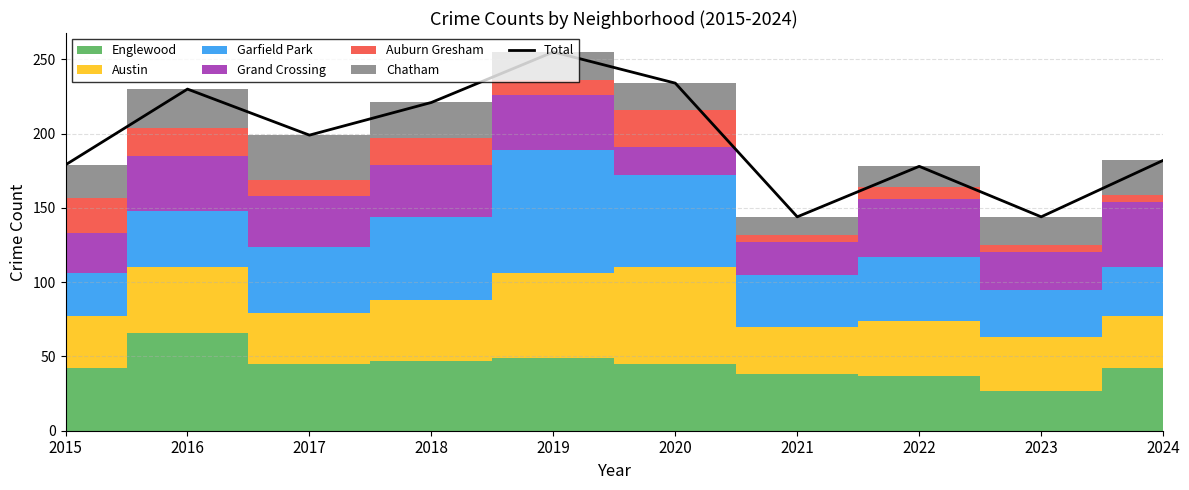

What is the change in value from 2015 to 2023?

-35